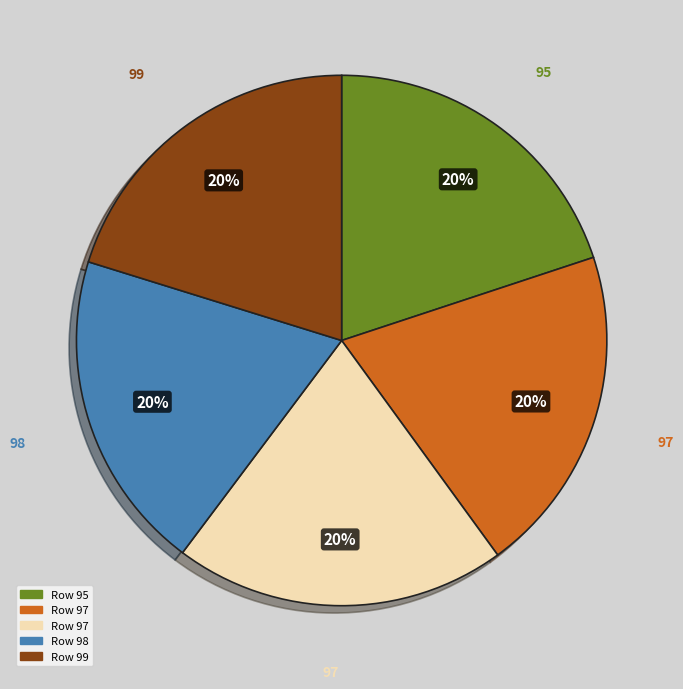

To the nearest percent, what is the average slice percentage?

20%